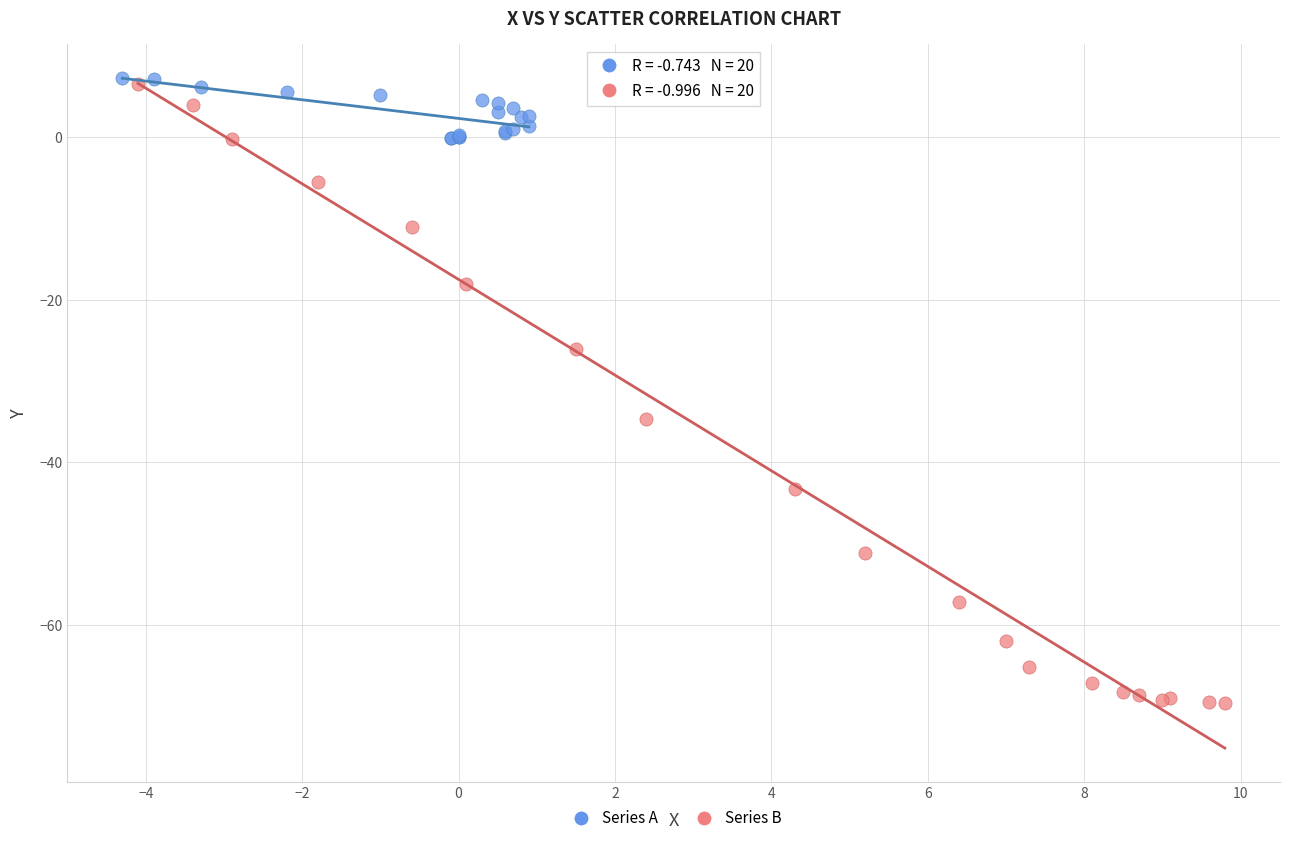

Which series has the widest spread of Y values?

Series B